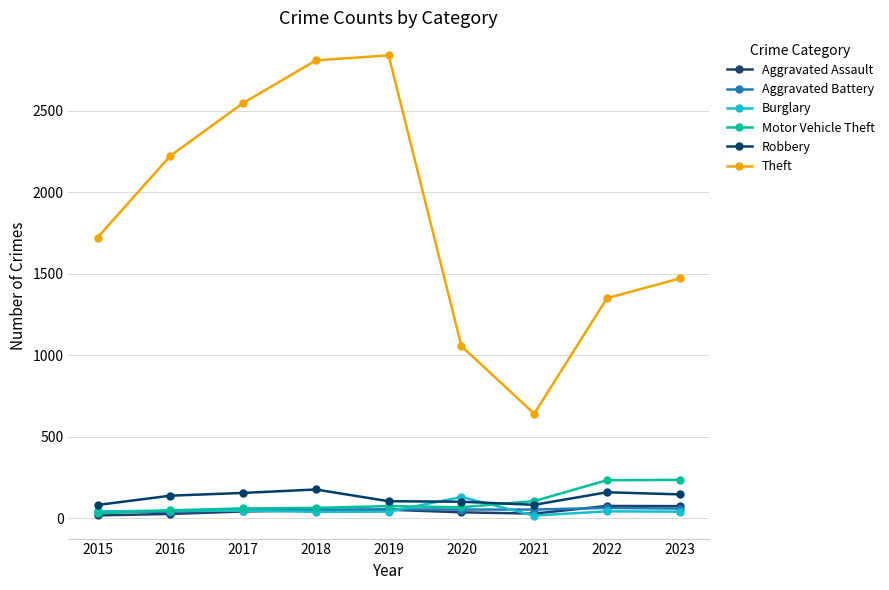

Between 2019 and 2015, which is larger?

2019